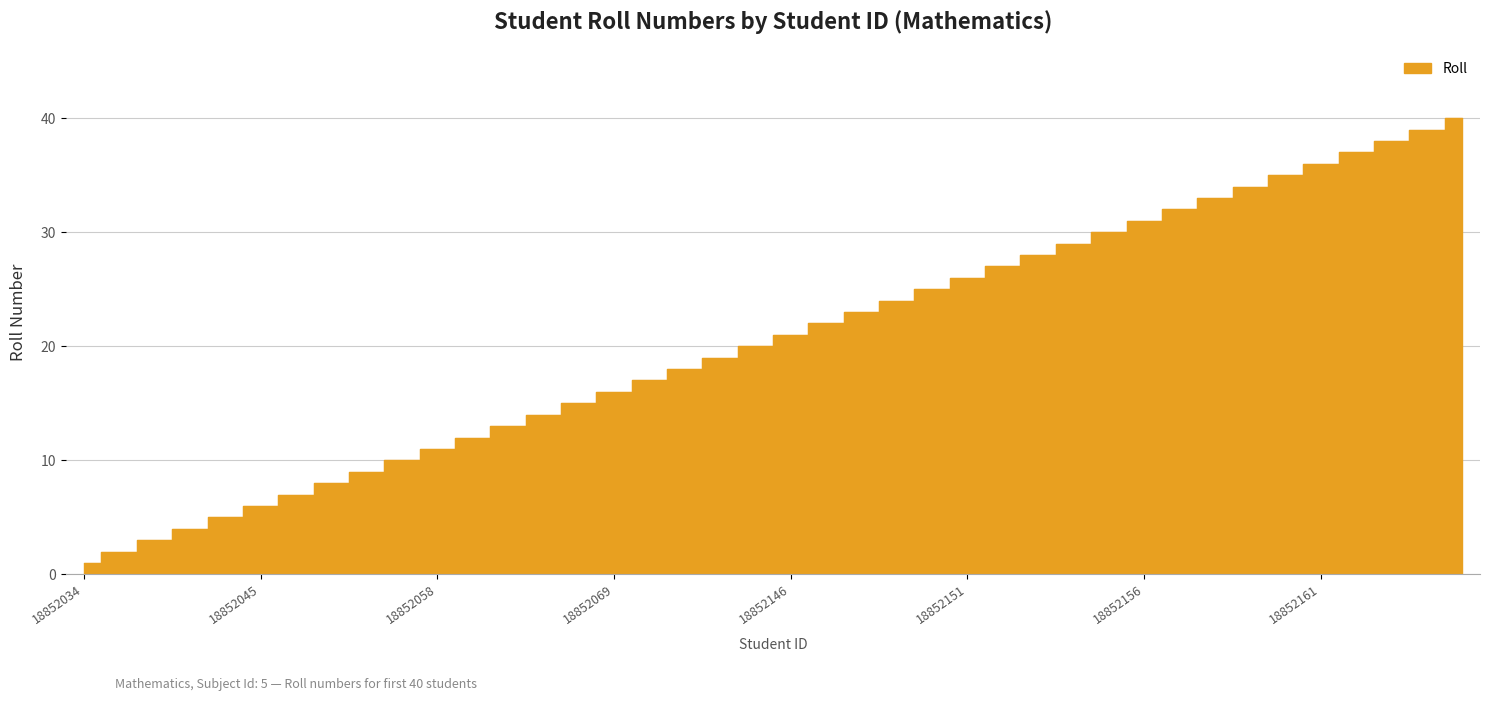

What is the value of the 10th point from the left?

10